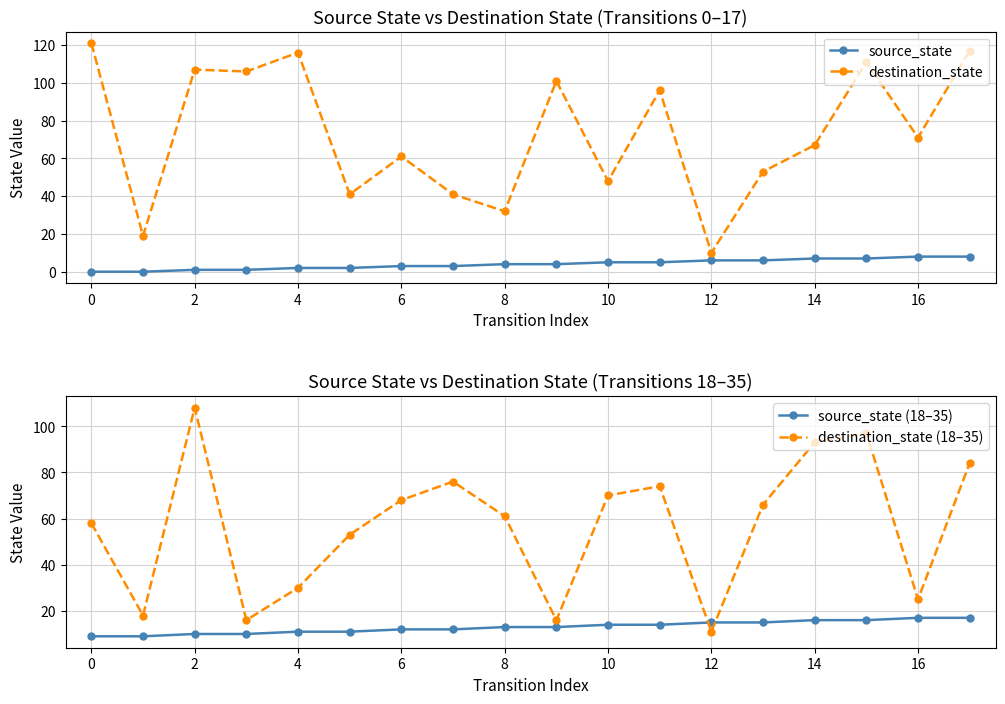

What is the difference between the destination_state (18–35) values at 2 and 12?

97